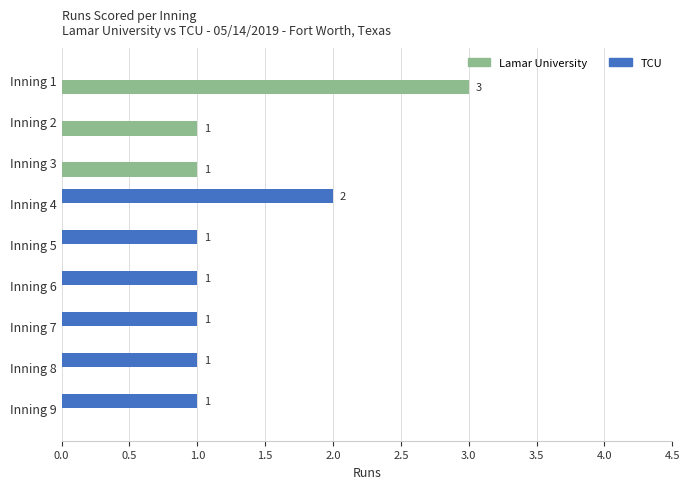

Count the Lamar University values in the range 0 to 1.

8